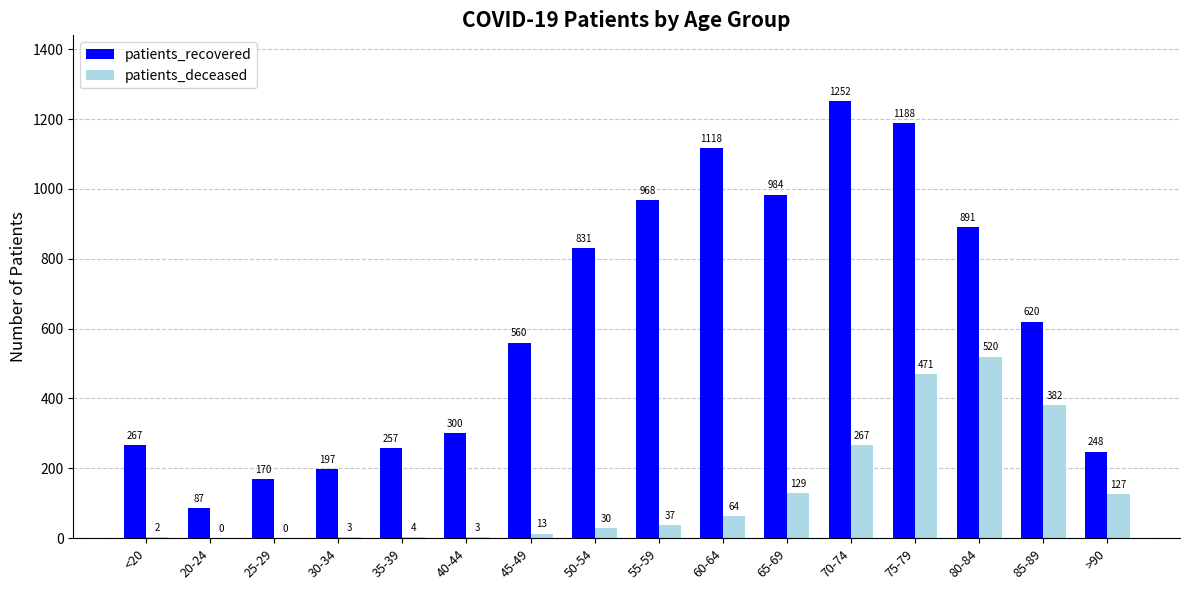

How many groups of bars are there?

16